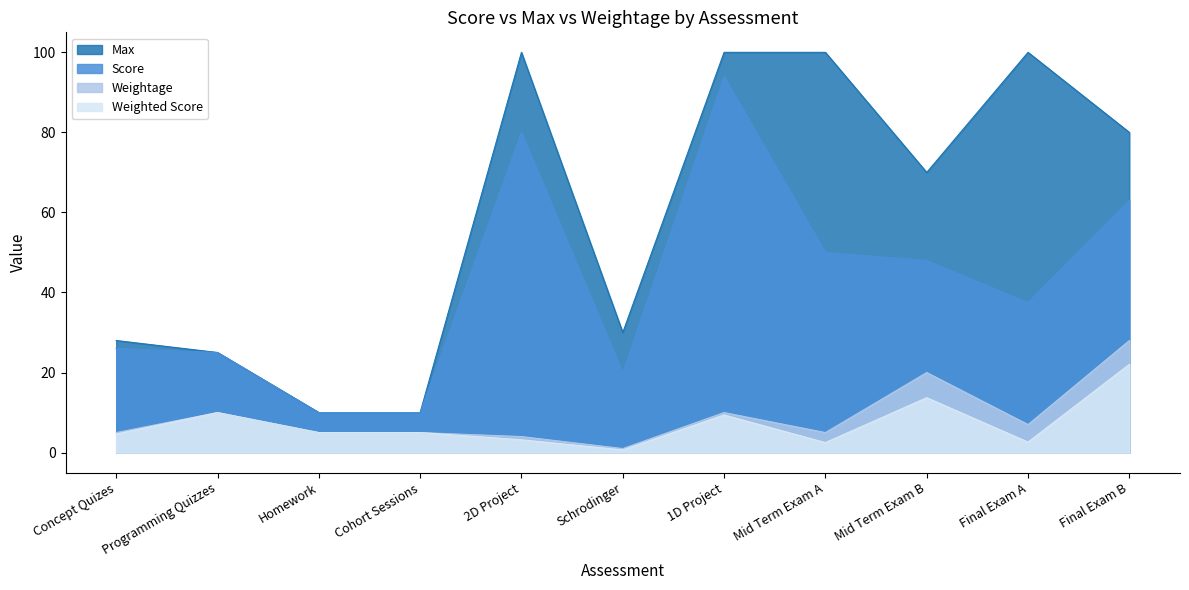

What is the value of the Weightage point at the 10th from the left?

7.0